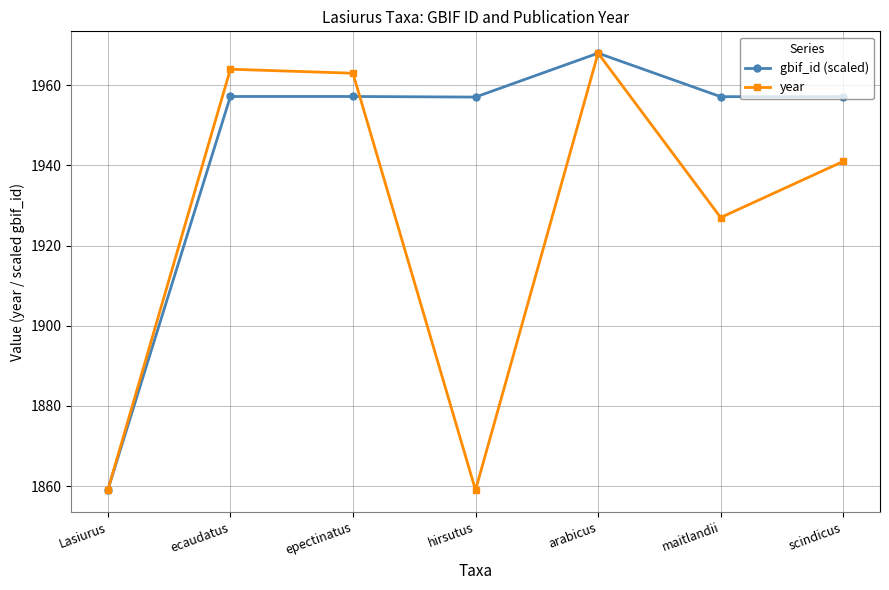

What is the difference between the second highest and minimum values in the gbif_id (scaled) series?

98.2